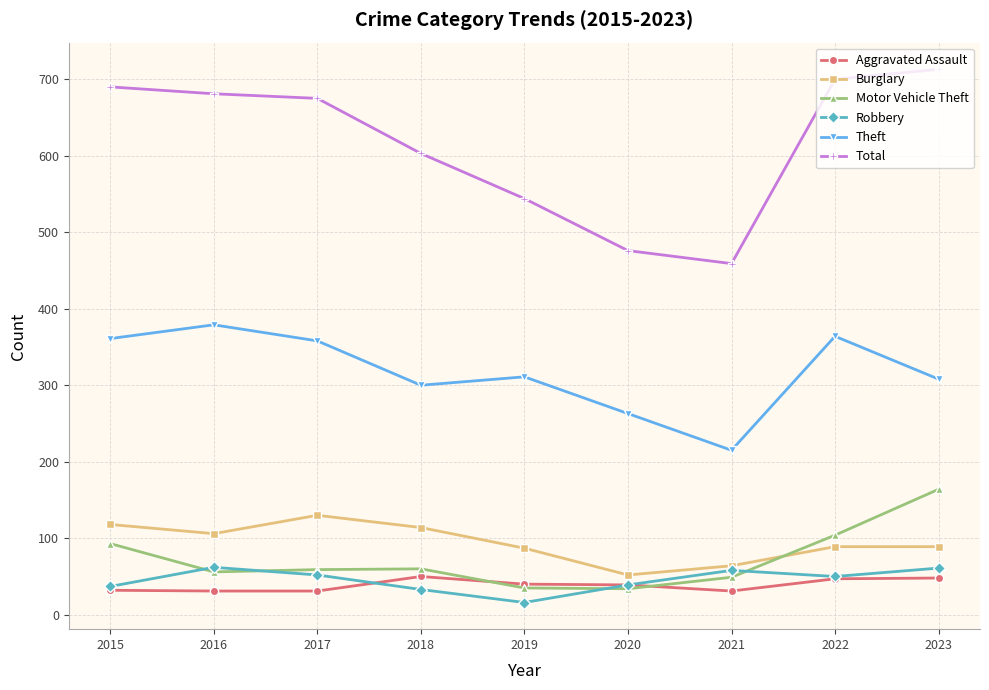

Read the Theft value at 2021.

215